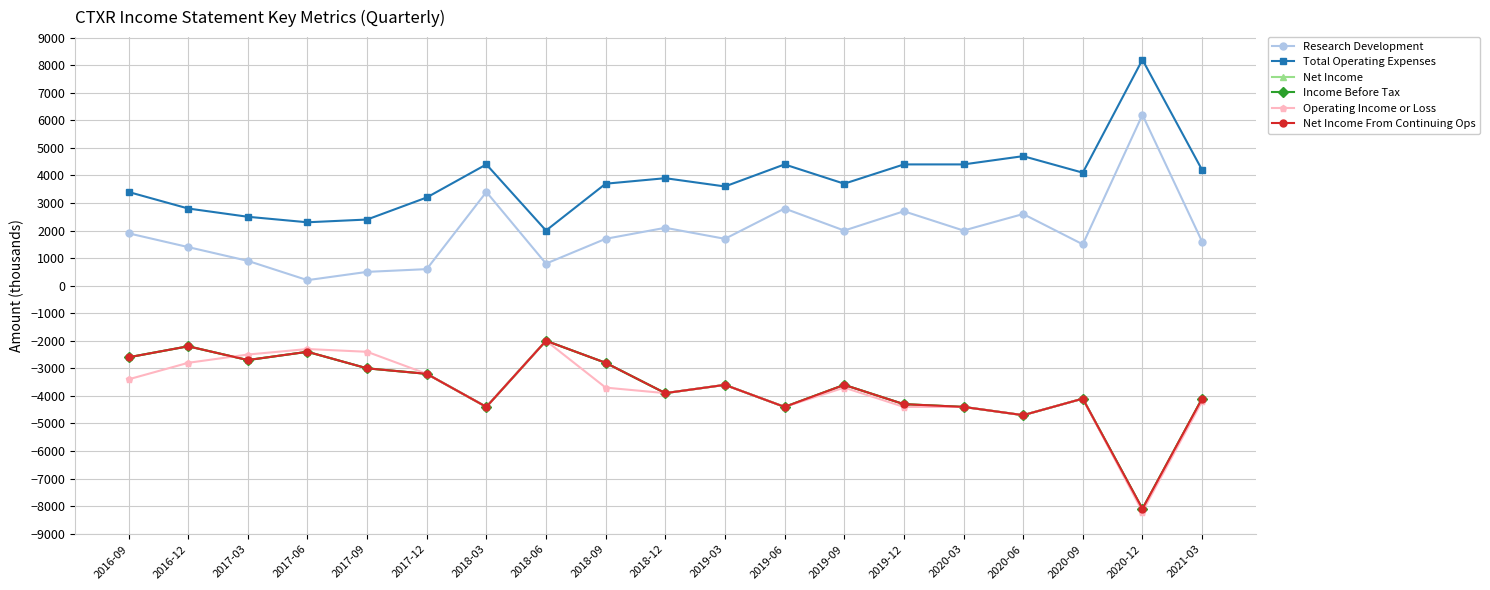

How many lines are shown in the chart?

6